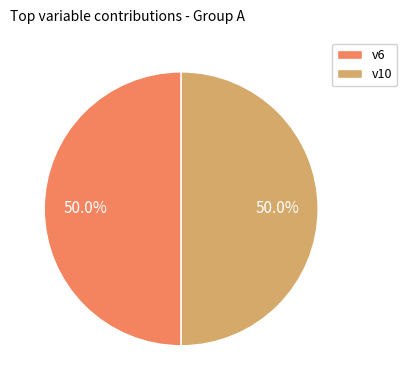

Approximately how many times larger is the value at v10 compared to v6?

1.0